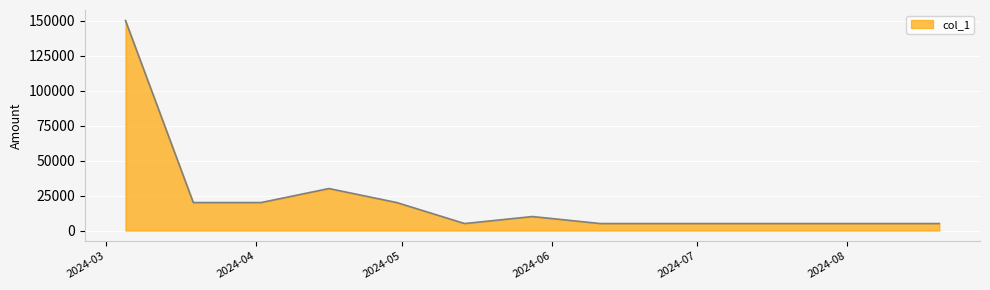

What is the maximum value shown in the chart?

150000